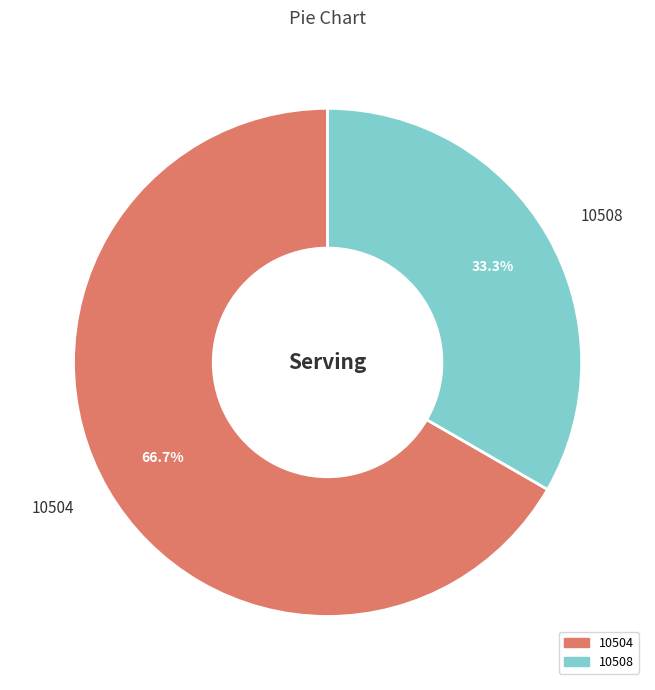

What percentage is NOT represented by 10508?

66.7%